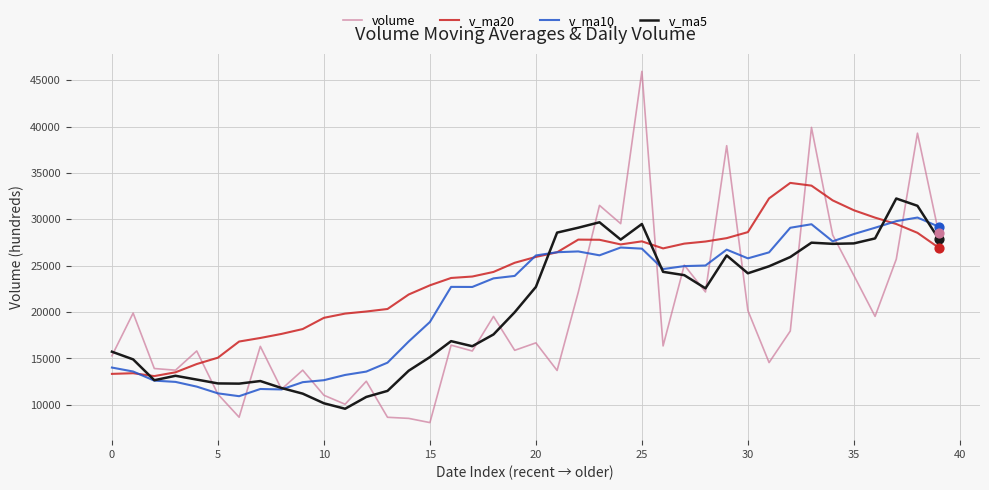

Which series has the widest spread of values?

volume